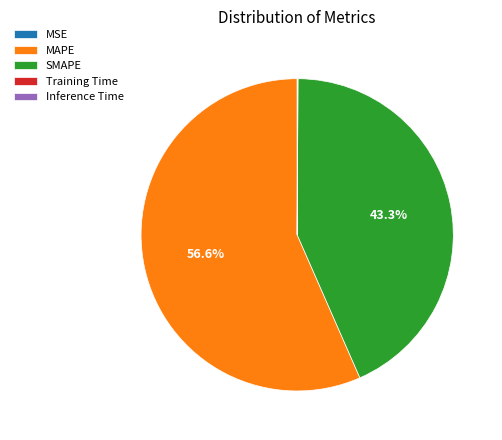

Does SMAPE represent more than half of the total?

No